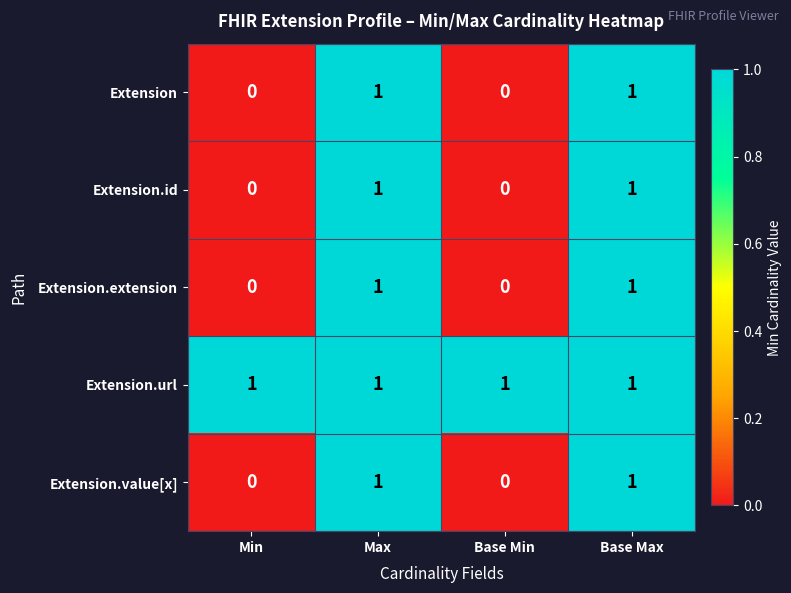

Which series has the largest total across all categories?

Extension.url